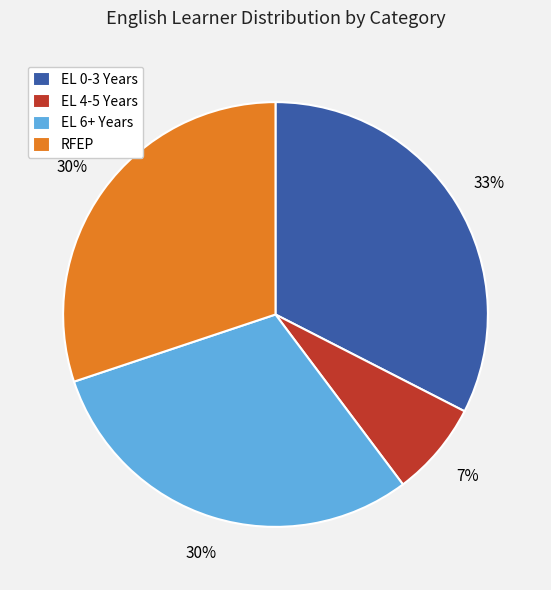

Does any single category account for the majority?

No